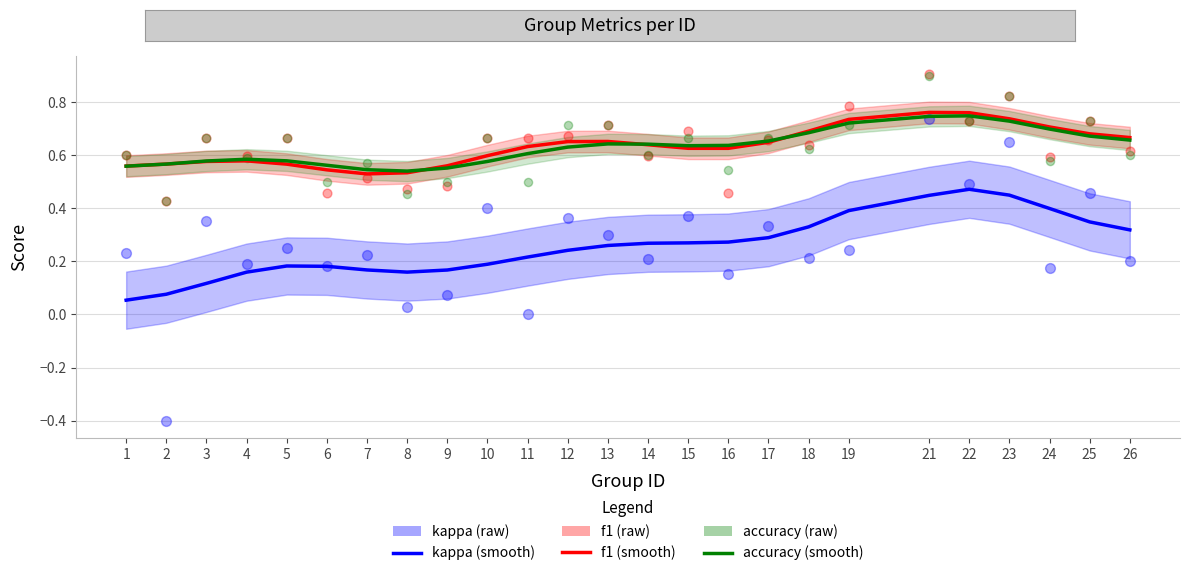

Which series reaches the maximum Y coordinate?

f1 (raw)